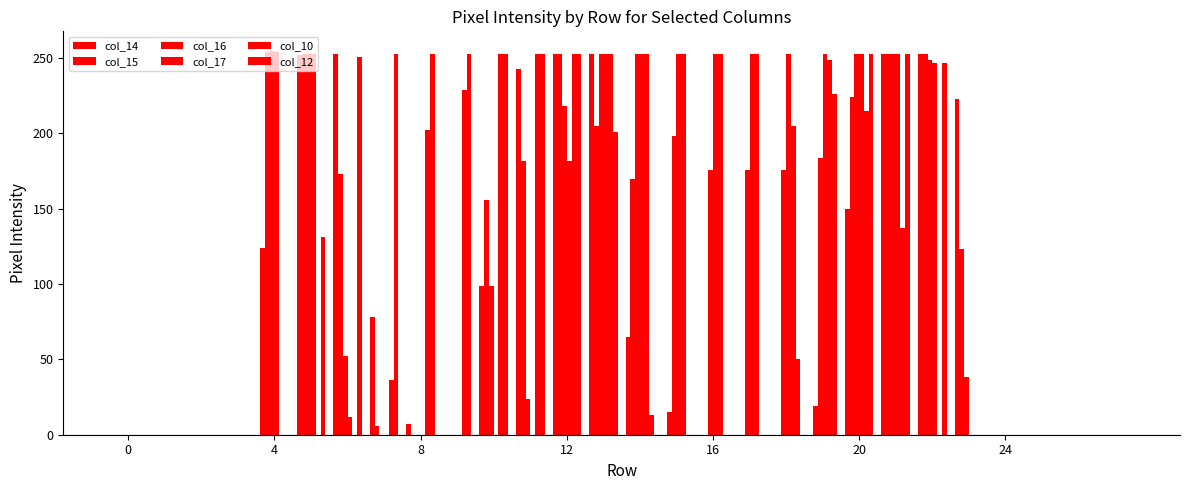

Which series has the largest total across all categories?

col_10